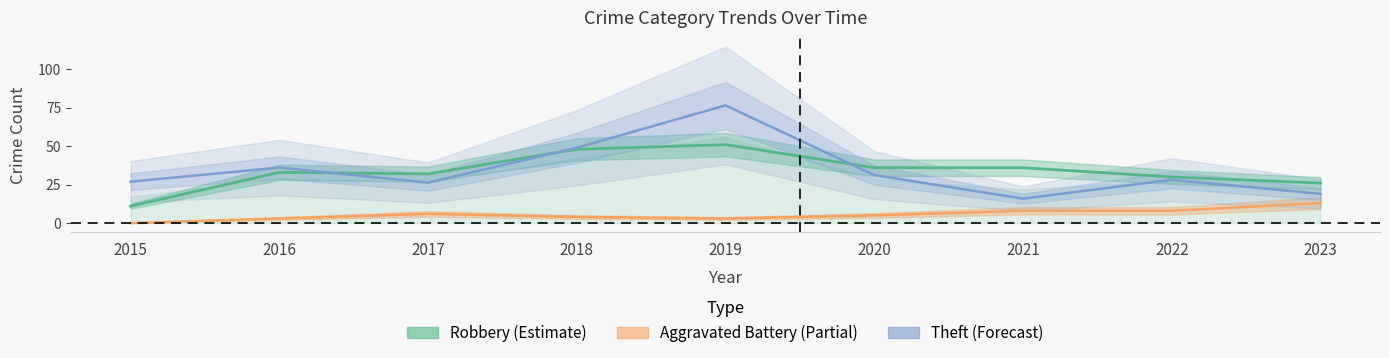

At which label is Aggravated Battery closest to 6?

2017